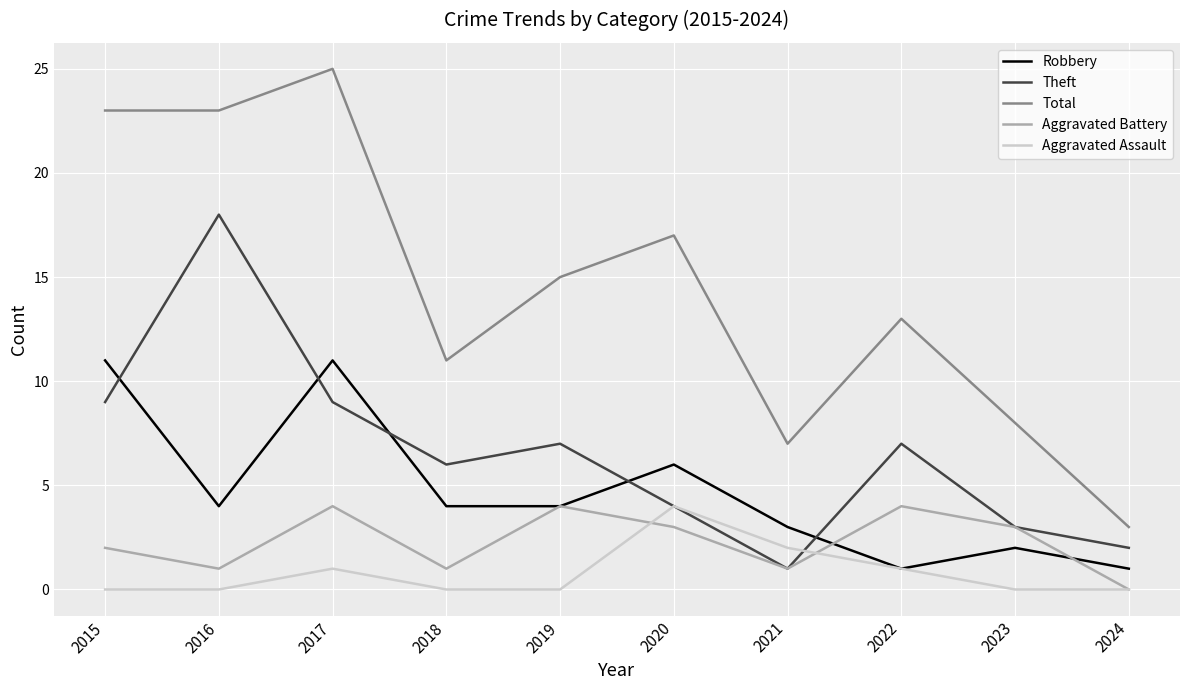

True or false: Aggravated Battery has a value of 6 at 2022.

False